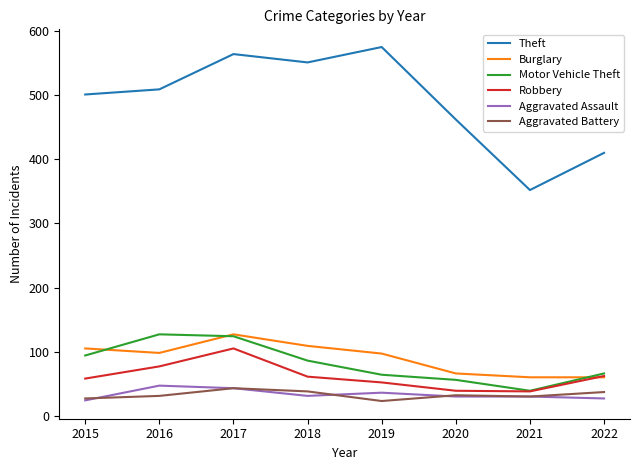

Which category has the highest value across all series?

2019